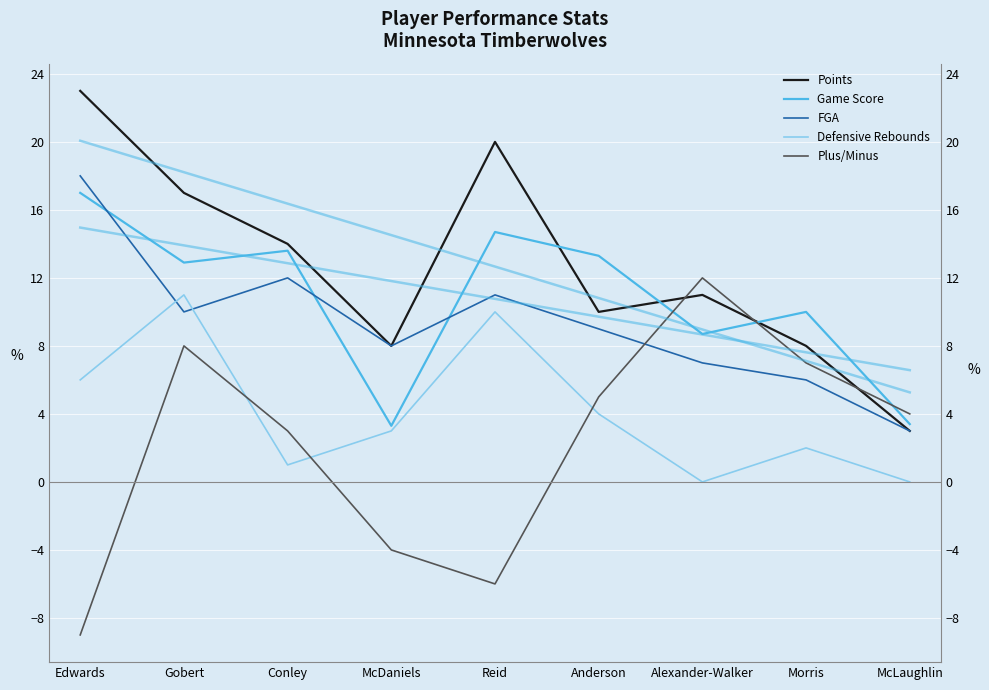

What is the minimum value for Game Score?

3.3